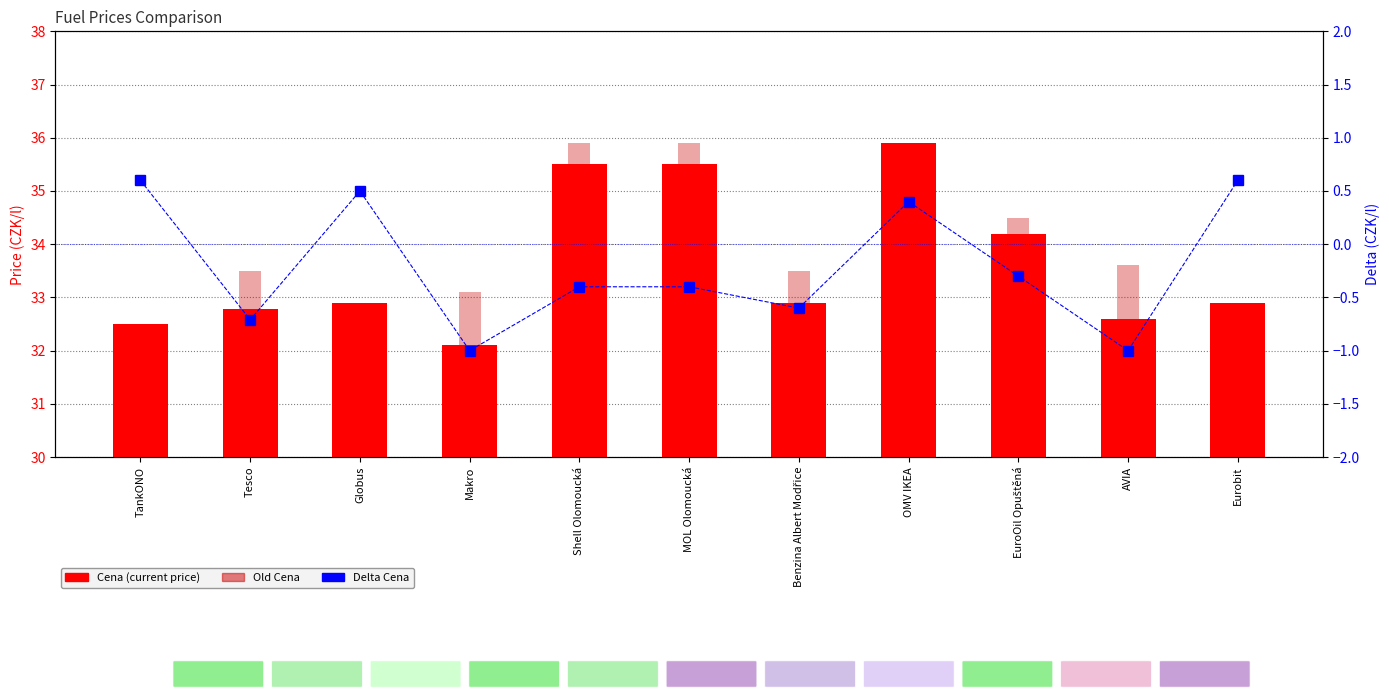

What is the difference between the maximum and minimum values in the Delta Cena series?

1.6